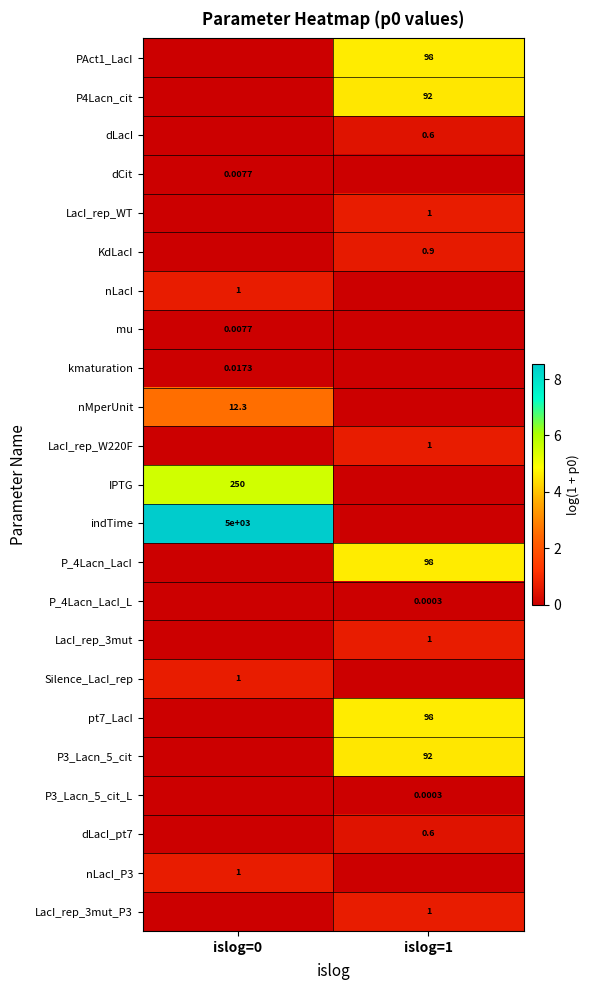

Rank the series by their maximum value, from lowest to highest.

P_4Lacn_LacI_L, P3_Lacn_5_cit_L, dCit, mu, kmaturation, dLacI, dLacI_pt7, KdLacI, LacI_rep_WT, nLacI, LacI_rep_W220F, LacI_rep_3mut, Silence_LacI_rep, nLacI_P3, LacI_rep_3mut_P3, nMperUnit, P4Lacn_cit, P3_Lacn_5_cit, PAct1_LacI, P_4Lacn_LacI, pt7_LacI, IPTG, indTime